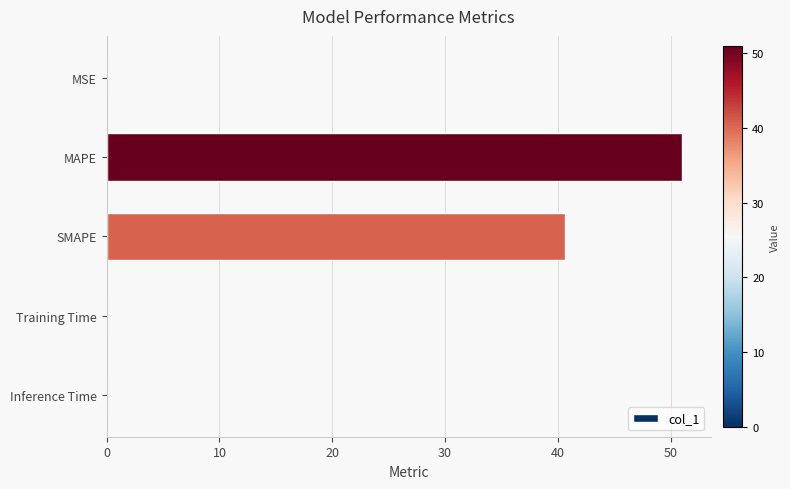

Between SMAPE and Inference Time, which is larger?

SMAPE